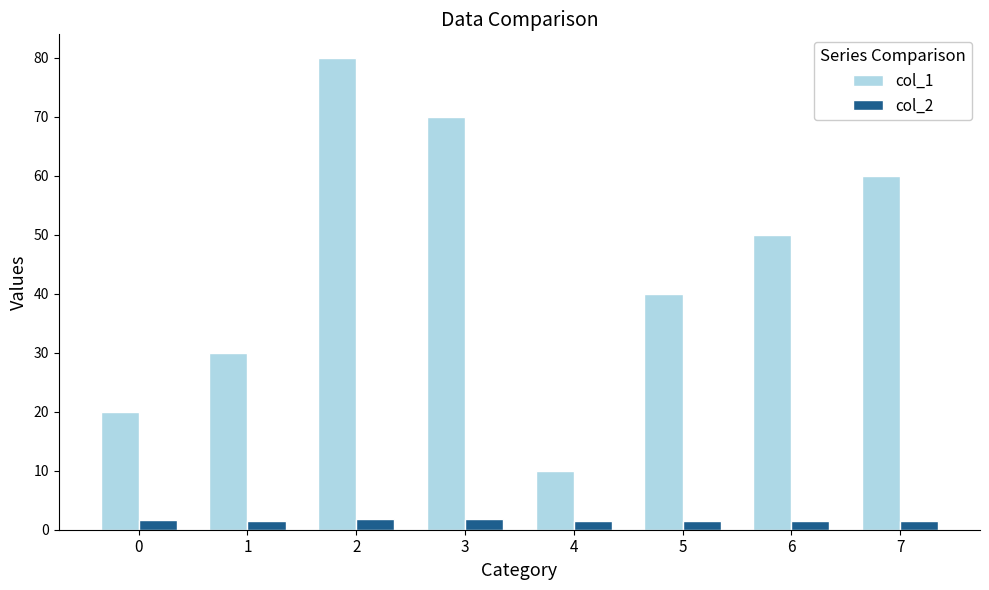

What is the sum of all col_1 values?

360.0